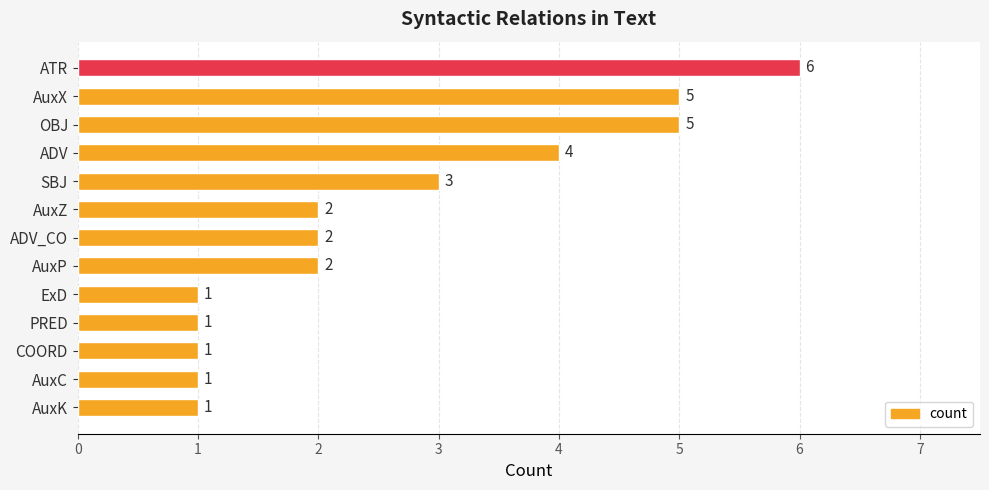

Reading top to bottom, extract all data points from this chart.

6	5	5	4	3	2	2	2	1	1	1	1	1